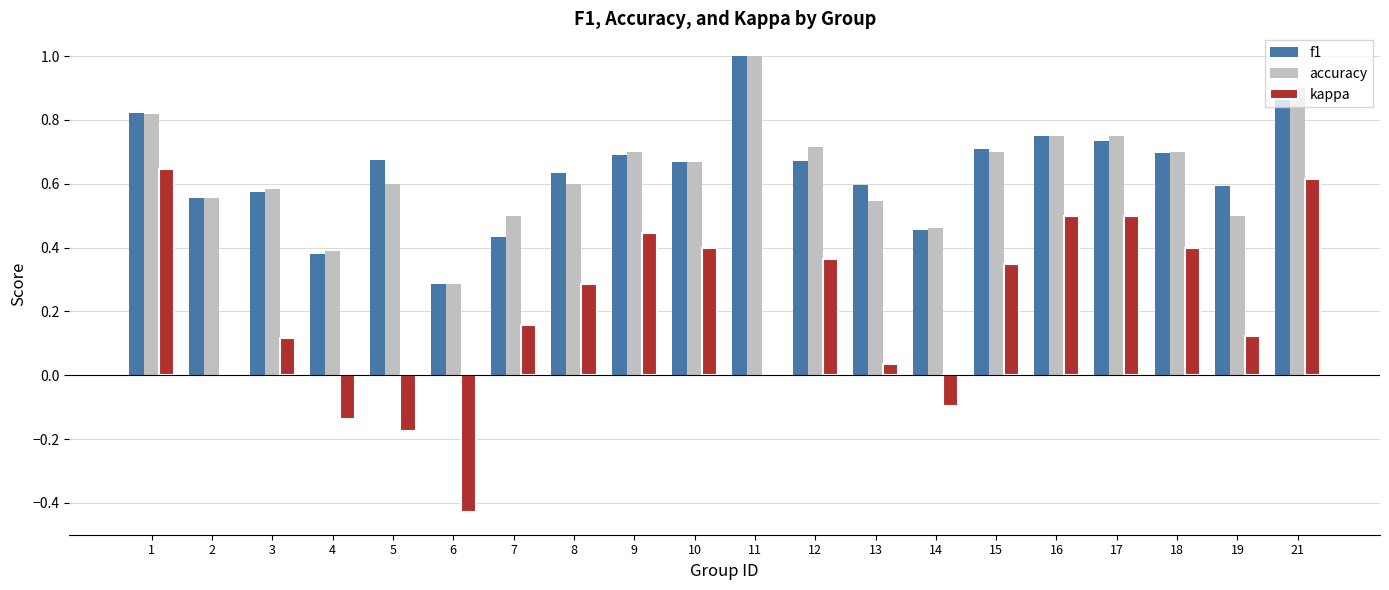

Is the value of f1 at 9 greater than the value of kappa at 21?

Yes